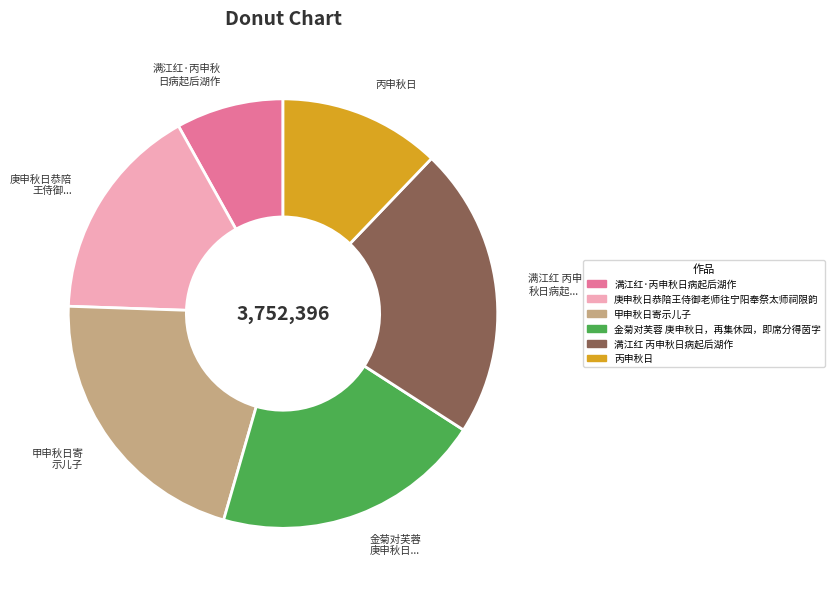

Approximately how many times larger is the value at 丙申秋日 compared to 满江红 丙申秋日病起后湖作?

0.6